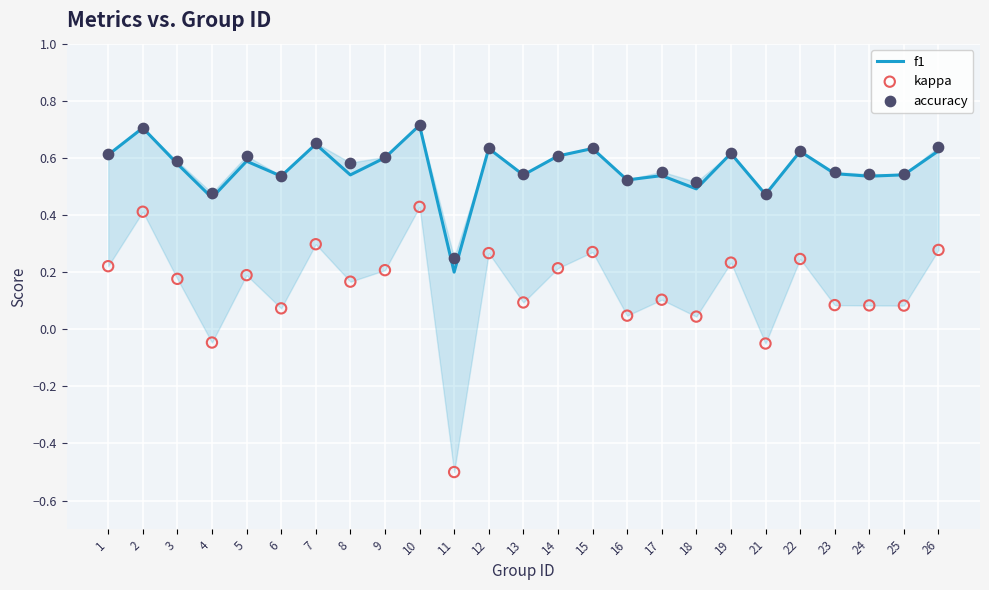

Is the value of accuracy at 7 greater than the value of kappa at 18?

Yes